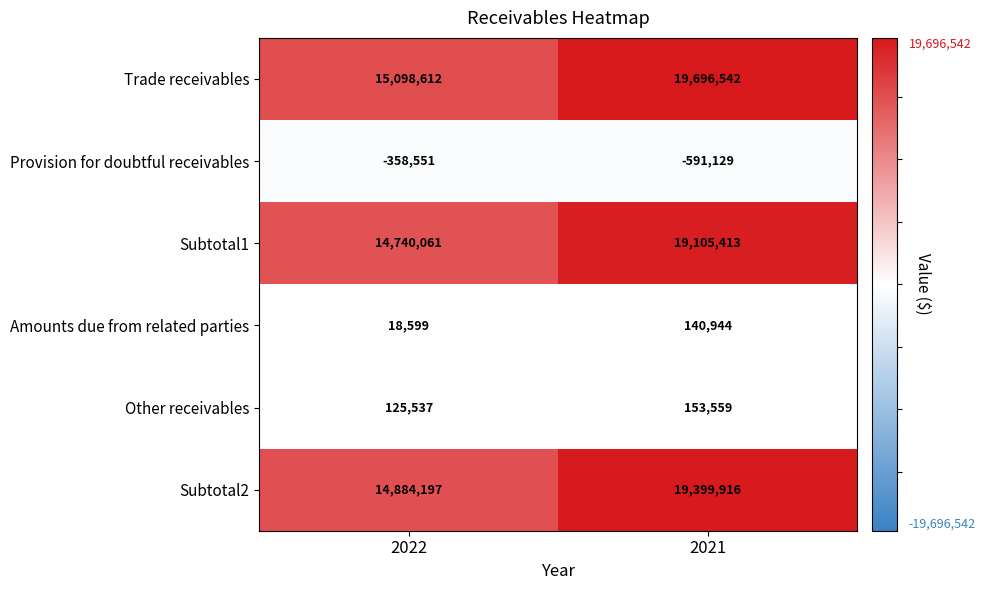

Which series has the widest spread of values?

Trade receivables